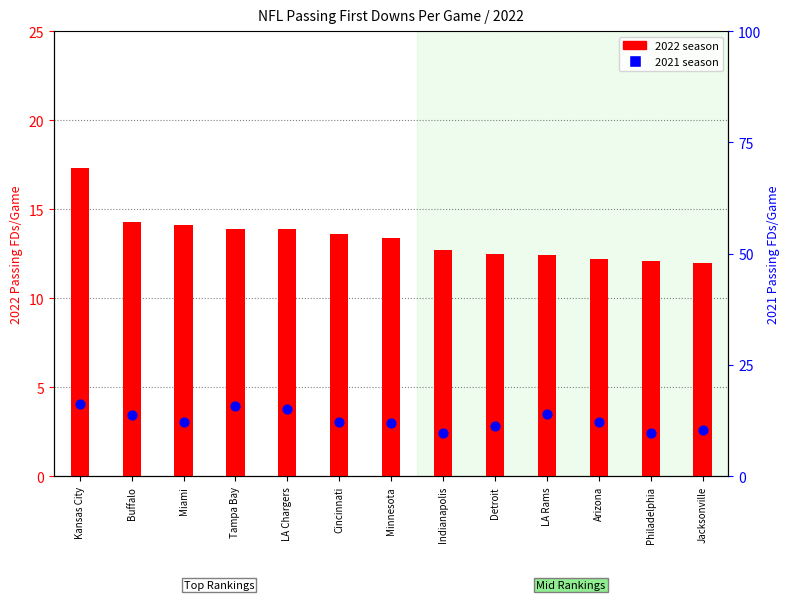

At which category is the sum across all series the highest?

Kansas City